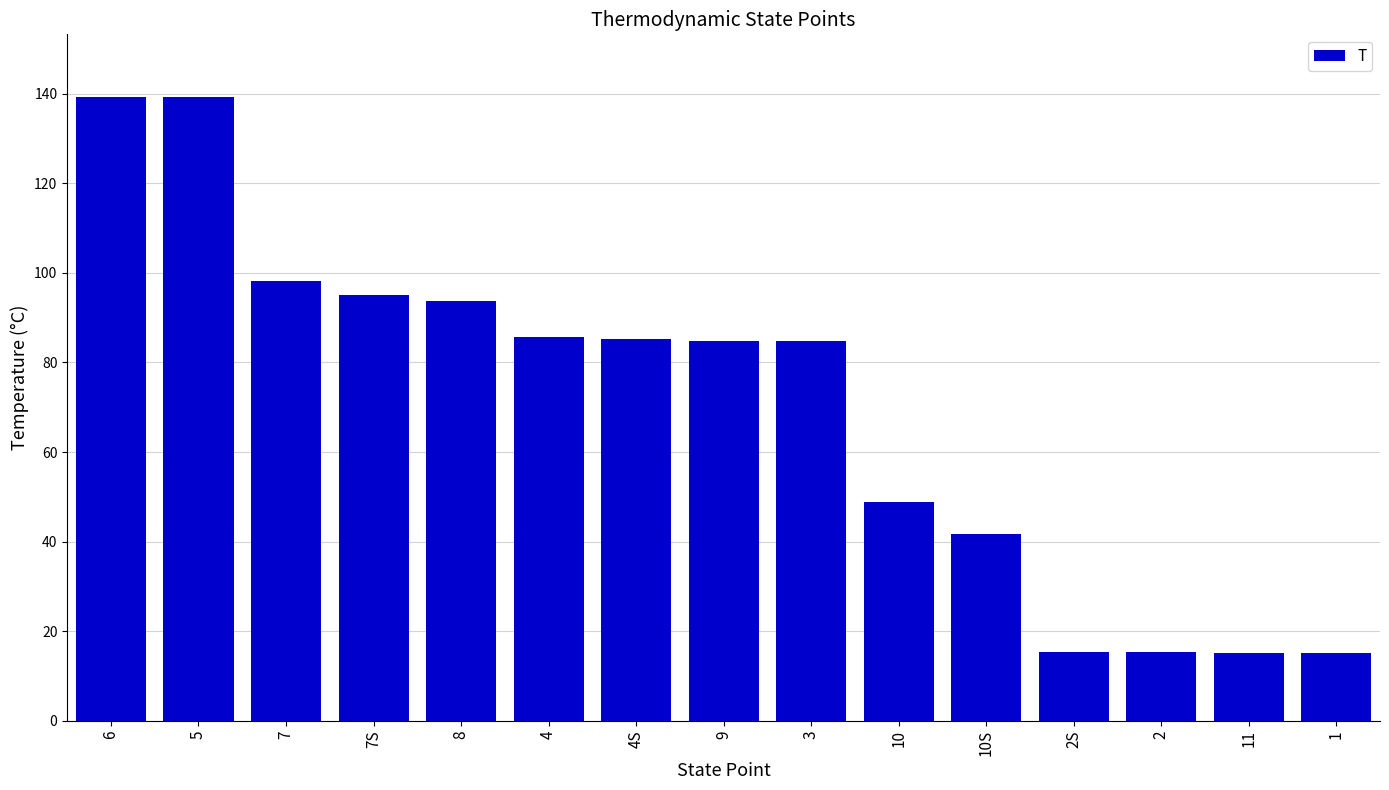

Is it true that the value at 7 is 160.5?

False